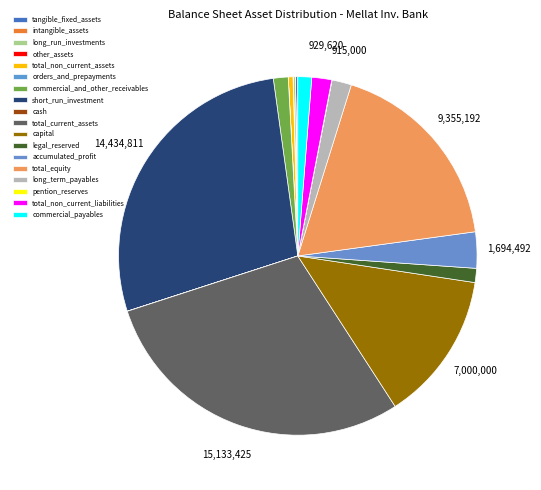

Count the number of slices in the pie.

18